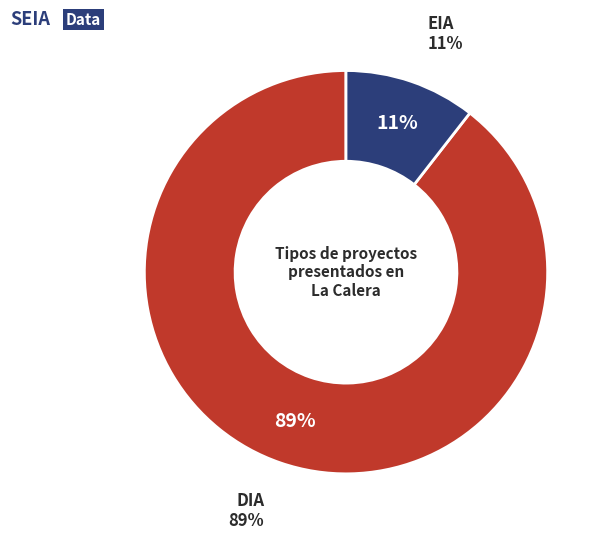

How many segments does this pie chart have?

2